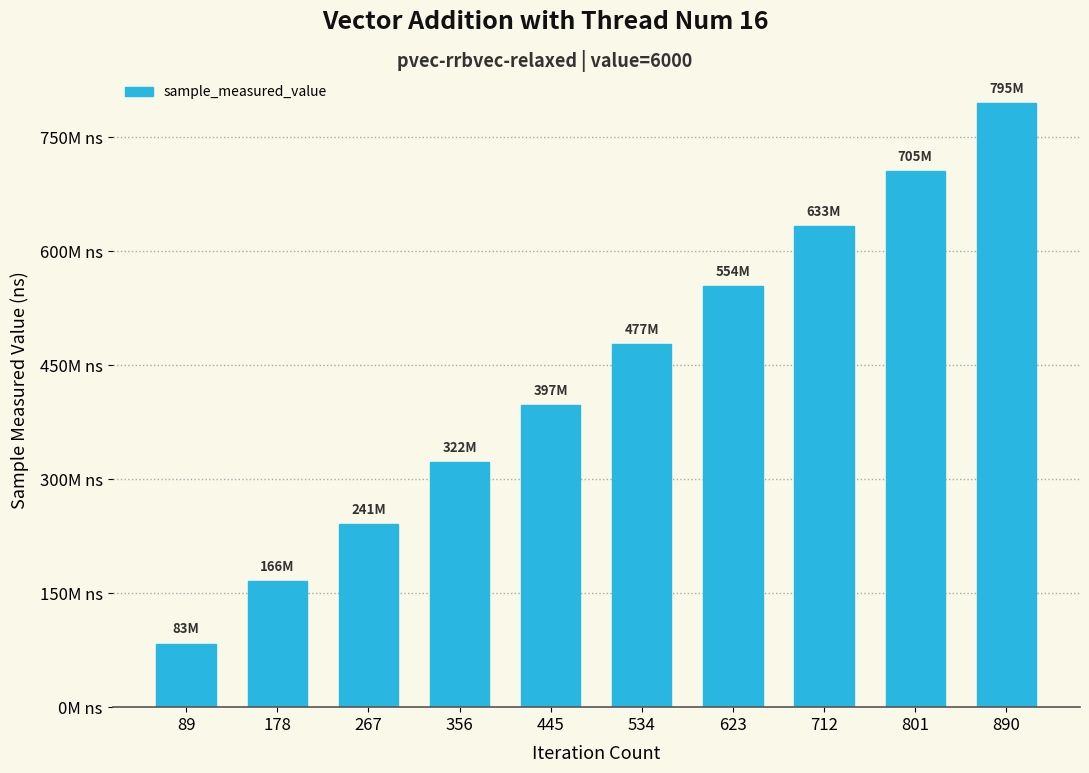

Does the chart contain any negative values?

No